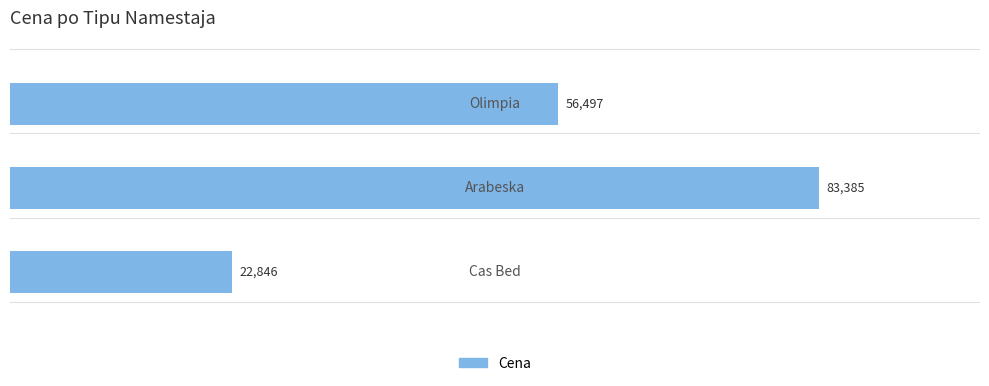

How many values are between 22846 and 83385?

3